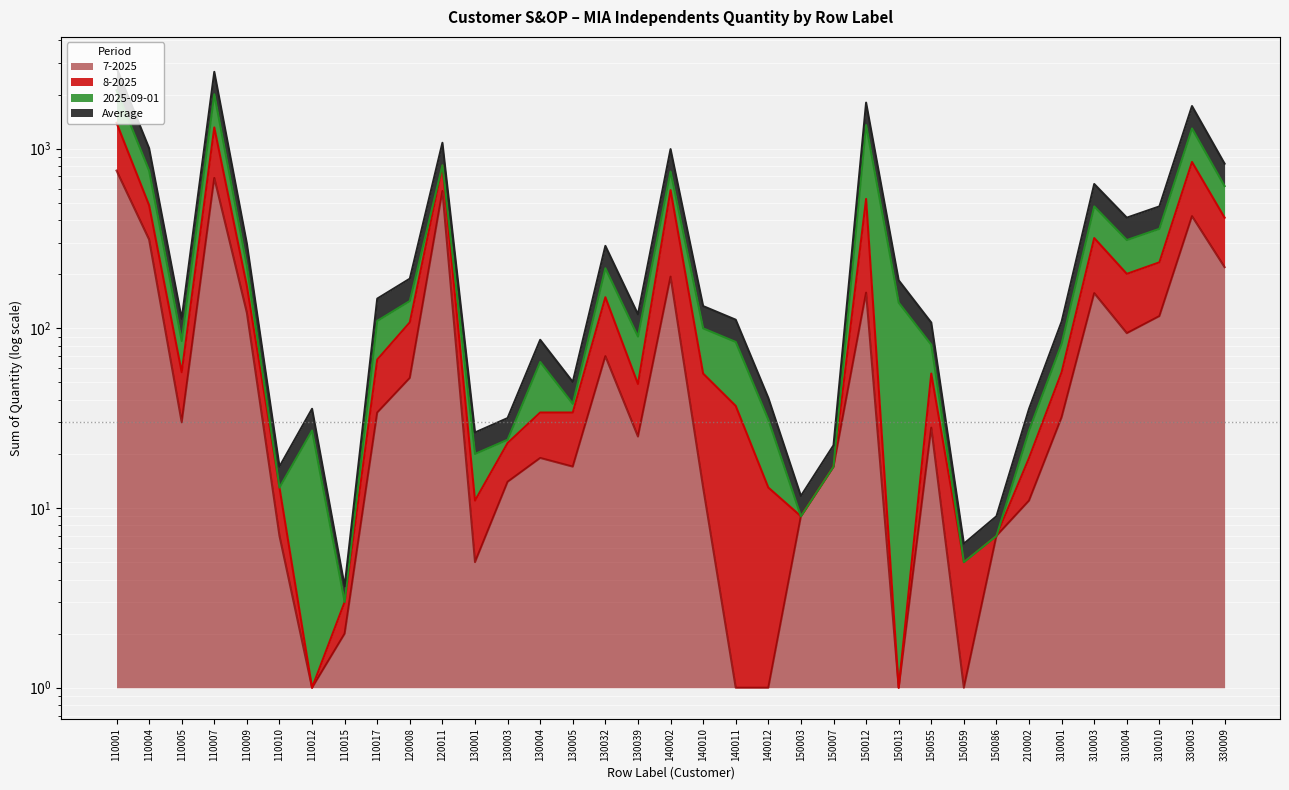

Which series has the widest spread of values?

Average